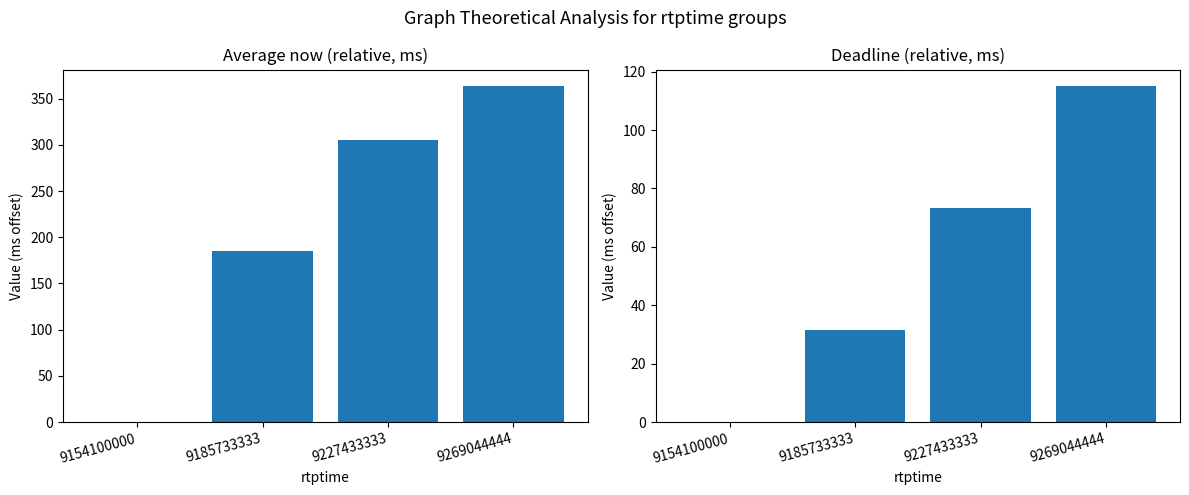

Which series has the largest total across all categories?

now